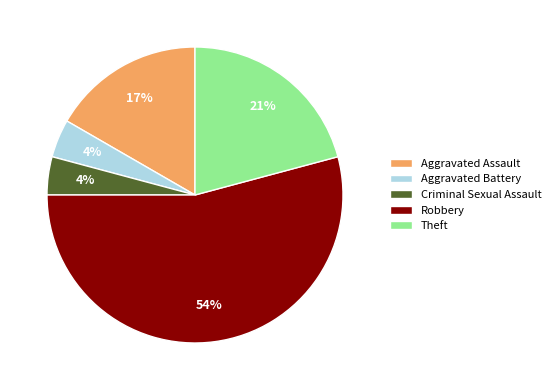

How many segments does this pie chart have?

5